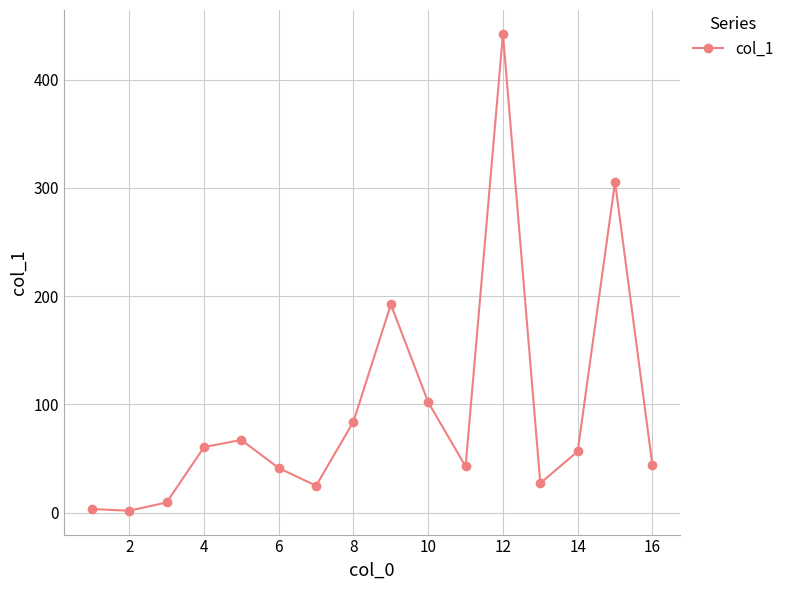

What is the greatest value displayed?

442.3